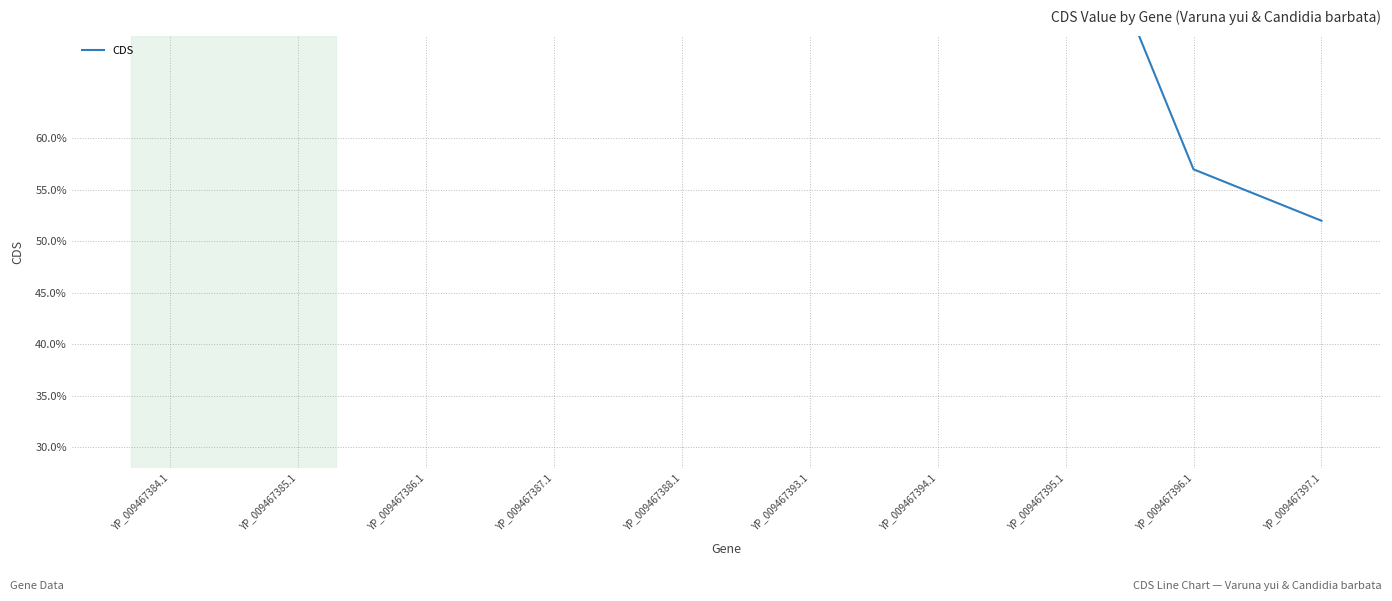

What position from the left is YP_009467386.1?

3